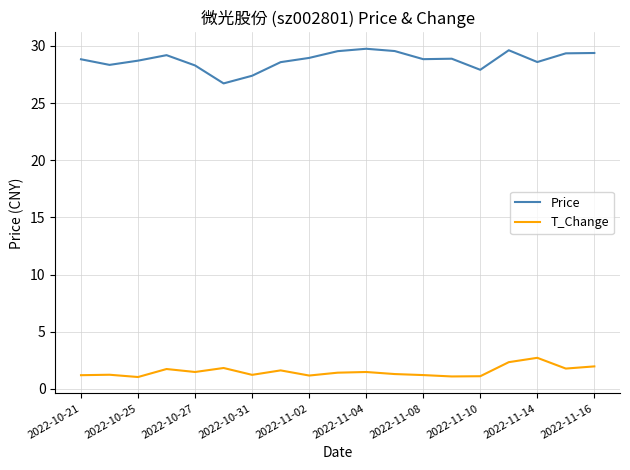

What is the minimum value shown in the chart?

1.0